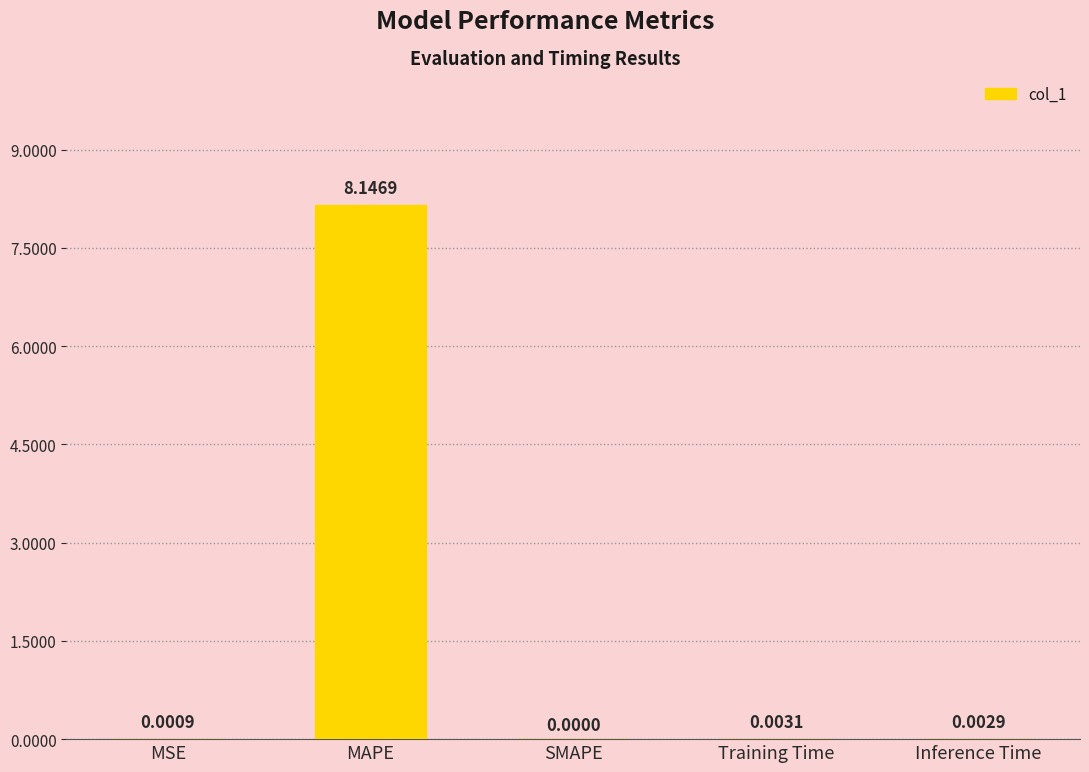

At which label is the value closest to 4?

Training Time